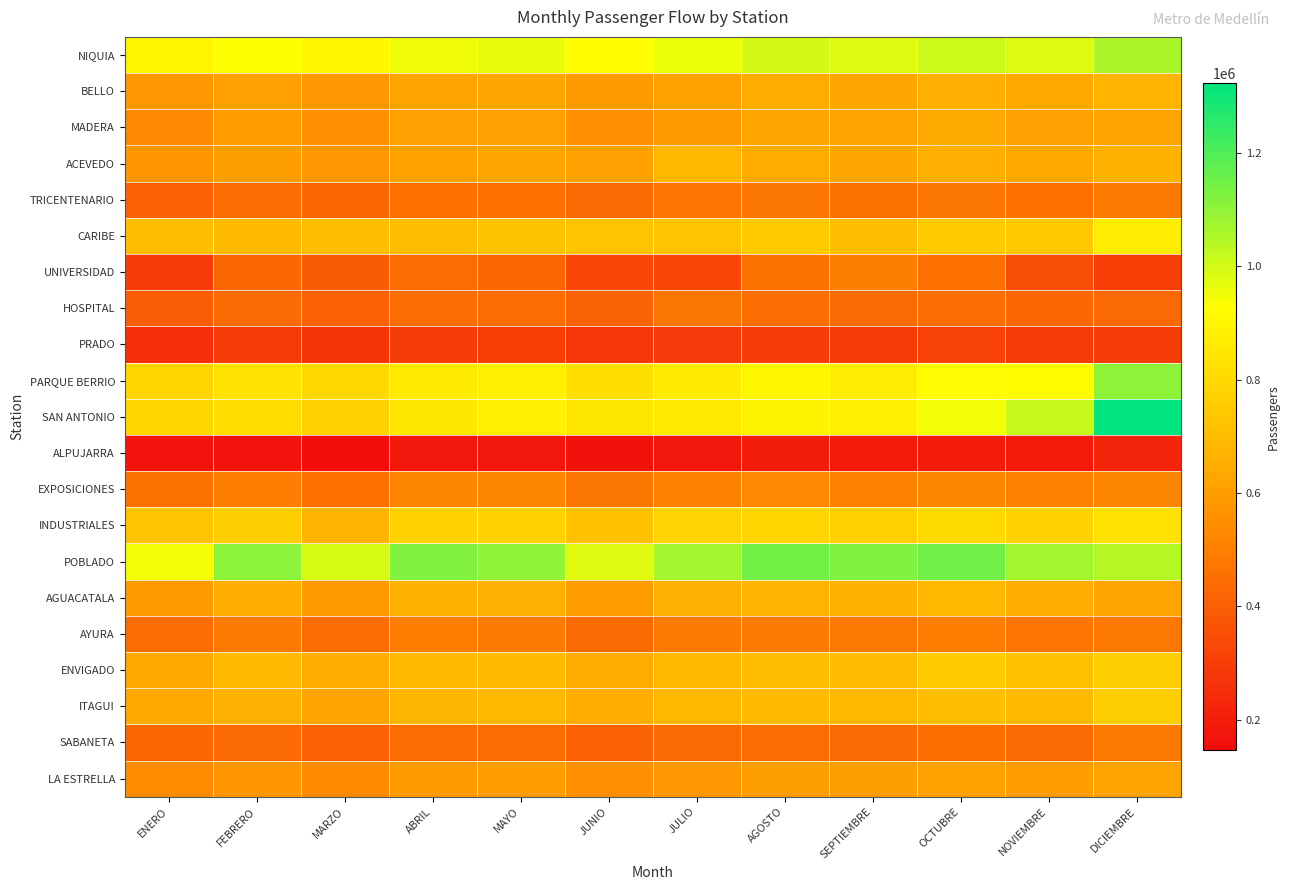

Reading left to right, transcribe all the data shown in this chart.

NIQUIA: ENERO=899260	FEBRERO=933170	MARZO=904749	ABRIL=952284	MAYO=963158	JUNIO=927038	JULIO=961033	AGOSTO=996853	SEPTIEMBRE=978490	OCTUBRE=1011972	NOVIEMBRE=980937	DICIEMBRE=1060578
BELLO: ENERO=578985	FEBRERO=608456	MARZO=579122	ABRIL=622142	MAYO=628829	JUNIO=585837	JULIO=616723	AGOSTO=643742	SEPTIEMBRE=630531	OCTUBRE=657197	NOVIEMBRE=635954	DICIEMBRE=679625
MADERA: ENERO=527445	FEBRERO=598284	MARZO=557036	ABRIL=609476	MAYO=607289	JUNIO=557389	JULIO=586491	AGOSTO=628179	SEPTIEMBRE=618746	OCTUBRE=640682	NOVIEMBRE=608938	DICIEMBRE=621236
ACEVEDO: ENERO=575056	FEBRERO=599654	MARZO=579452	ABRIL=615615	MAYO=624312	JUNIO=611936	JULIO=685300	AGOSTO=644290	SEPTIEMBRE=629912	OCTUBRE=659319	NOVIEMBRE=635394	DICIEMBRE=668574
TRICENTENARIO: ENERO=410971	FEBRERO=445965	MARZO=429766	ABRIL=456168	MAYO=458654	JUNIO=432012	JULIO=464981	AGOSTO=472195	SEPTIEMBRE=460336	OCTUBRE=475956	NOVIEMBRE=458689	DICIEMBRE=482059
CARIBE: ENERO=716061	FEBRERO=700290	MARZO=714512	ABRIL=705087	MAYO=723389	JUNIO=726611	JULIO=728063	AGOSTO=753300	SEPTIEMBRE=706098	OCTUBRE=749798	NOVIEMBRE=744242	DICIEMBRE=871167
UNIVERSIDAD: ENERO=289479	FEBRERO=424876	MARZO=394259	ABRIL=444029	MAYO=422242	JUNIO=327410	JULIO=326353	AGOSTO=461170	SEPTIEMBRE=499840	OCTUBRE=456298	NOVIEMBRE=344986	DICIEMBRE=299679
HOSPITAL: ENERO=395911	FEBRERO=438477	MARZO=411740	ABRIL=447125	MAYO=448008	JUNIO=413299	JULIO=474741	AGOSTO=449276	SEPTIEMBRE=439098	OCTUBRE=449363	NOVIEMBRE=428204	DICIEMBRE=433159
PRADO: ENERO=254712	FEBRERO=286837	MARZO=270038	ABRIL=297406	MAYO=298228	JUNIO=274456	JULIO=285723	AGOSTO=293824	SEPTIEMBRE=292957	OCTUBRE=309076	NOVIEMBRE=293135	DICIEMBRE=296892
PARQUE BERRIO: ENERO=793566	FEBRERO=837105	MARZO=800627	ABRIL=864293	MAYO=876531	JUNIO=823340	JULIO=863309	AGOSTO=904091	SEPTIEMBRE=869131	OCTUBRE=919599	NOVIEMBRE=922423	DICIEMBRE=1104689
SAN ANTONIO: ENERO=795876	FEBRERO=820400	MARZO=775243	ABRIL=845628	MAYO=876649	JUNIO=845365	JULIO=860268	AGOSTO=891695	SEPTIEMBRE=880602	OCTUBRE=949105	NOVIEMBRE=1018797	DICIEMBRE=1322611
ALPUJARRA: ENERO=171040	FEBRERO=170414	MARZO=146486	ABRIL=183220	MAYO=182358	JUNIO=165602	JULIO=182990	AGOSTO=198360	SEPTIEMBRE=188039	OCTUBRE=193320	NOVIEMBRE=188392	DICIEMBRE=222835
EXPOSICIONES: ENERO=460879	FEBRERO=496446	MARZO=457208	ABRIL=521557	MAYO=521177	JUNIO=474939	JULIO=502472	AGOSTO=531528	SEPTIEMBRE=508893	OCTUBRE=525362	NOVIEMBRE=501222	DICIEMBRE=519113
INDUSTRIALES: ENERO=727523	FEBRERO=764623	MARZO=679903	ABRIL=781881	MAYO=776829	JUNIO=719231	JULIO=786848	AGOSTO=791087	SEPTIEMBRE=767143	OCTUBRE=804798	NOVIEMBRE=778257	DICIEMBRE=834100
POBLADO: ENERO=945387	FEBRERO=1108761	MARZO=991872	ABRIL=1123937	MAYO=1099412	JUNIO=976767	JULIO=1069832	AGOSTO=1146864	SEPTIEMBRE=1123339	OCTUBRE=1148141	NOVIEMBRE=1071875	DICIEMBRE=1044274
AGUACATALA: ENERO=586564	FEBRERO=650345	MARZO=583654	ABRIL=668599	MAYO=663569	JUNIO=592703	JULIO=667379	AGOSTO=680627	SEPTIEMBRE=673003	OCTUBRE=686072	NOVIEMBRE=653580	DICIEMBRE=629173
AYURA: ENERO=443641	FEBRERO=484444	MARZO=443346	ABRIL=493543	MAYO=486825	JUNIO=439101	JULIO=484709	AGOSTO=488571	SEPTIEMBRE=479084	OCTUBRE=493789	NOVIEMBRE=469404	DICIEMBRE=479417
ENVIGADO: ENERO=637206	FEBRERO=692299	MARZO=645986	ABRIL=694319	MAYO=697113	JUNIO=646836	JULIO=685526	AGOSTO=714731	SEPTIEMBRE=703147	OCTUBRE=750733	NOVIEMBRE=717247	DICIEMBRE=762385
ITAGUI: ENERO=636072	FEBRERO=664449	MARZO=620020	ABRIL=682934	MAYO=685521	JUNIO=649802	JULIO=688244	AGOSTO=698891	SEPTIEMBRE=686417	OCTUBRE=716110	NOVIEMBRE=696984	DICIEMBRE=762849
SABANETA: ENERO=428174	FEBRERO=434861	MARZO=409971	ABRIL=443604	MAYO=444564	JUNIO=410896	JULIO=437340	AGOSTO=444436	SEPTIEMBRE=438058	OCTUBRE=454183	NOVIEMBRE=435327	DICIEMBRE=481949
LA ESTRELLA: ENERO=535126	FEBRERO=569808	MARZO=534032	ABRIL=585960	MAYO=592517	JUNIO=551666	JULIO=581046	AGOSTO=601427	SEPTIEMBRE=603131	OCTUBRE=614923	NOVIEMBRE=592232	DICIEMBRE=618113